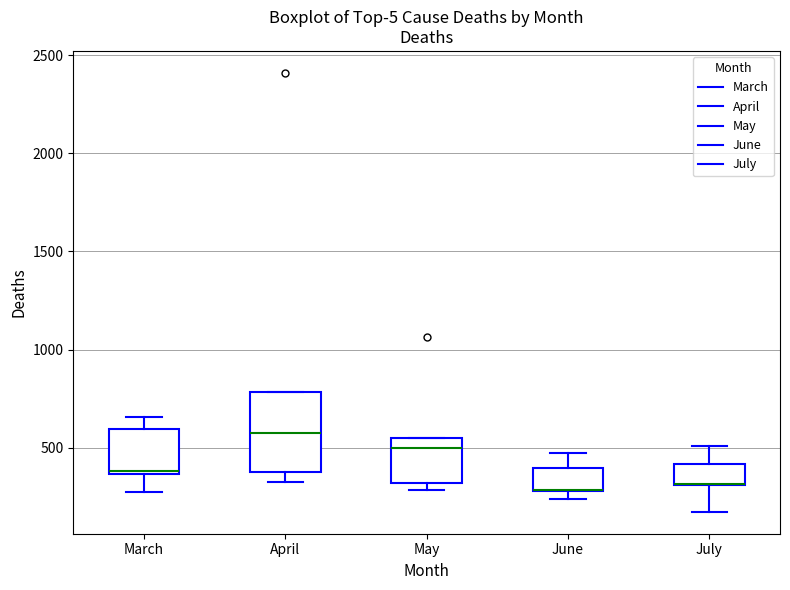

Reading left to right, read every box against the y-axis: the position of its median line, the range the box covers, and the ends of its whiskers. The values are not printed on the chart, so give them approximately, as read against the axis.

March: median 400, box 350 to 600, whiskers 250 to 650
April: median 600, box 350 to 800, whiskers 350 (just below the box's lower edge) to 800
May: median 500, box 300 to 550, whiskers 300 (just below the box's lower edge) to 550
June: median 300 (drawn on the box's lower edge), box 300 to 400, whiskers 250 to 450
July: median 300 (drawn on the box's lower edge), box 300 to 400, whiskers 150 to 500